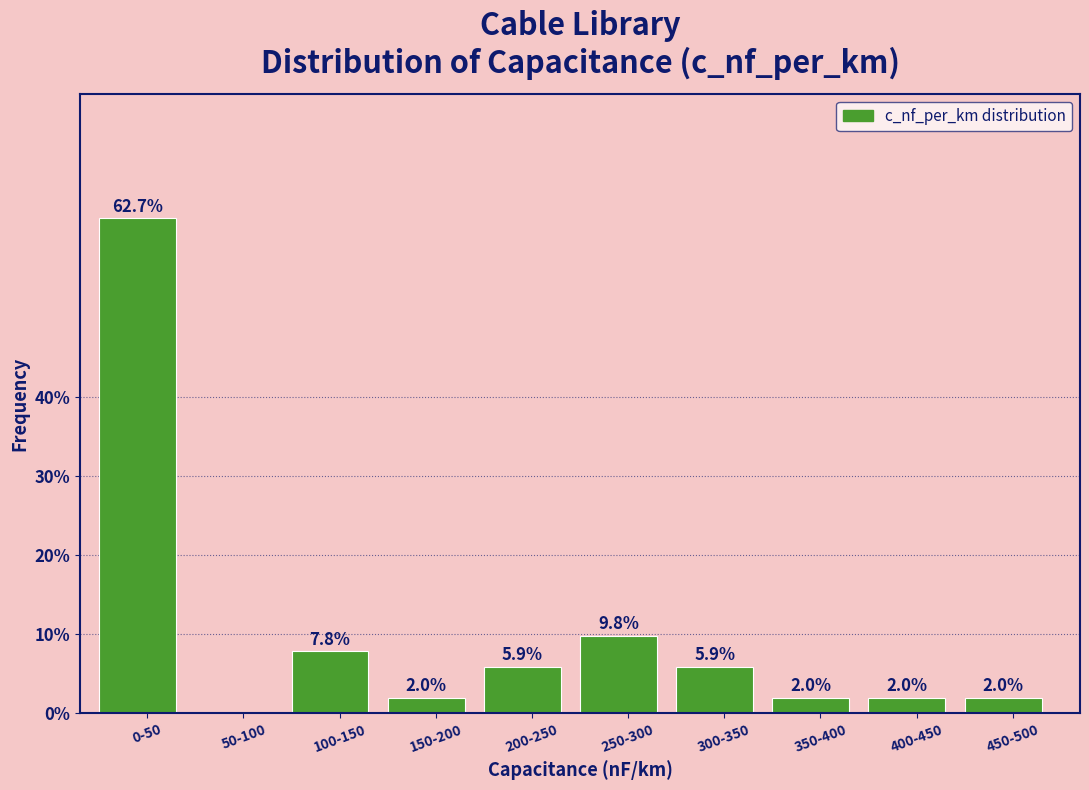

Reading right to left, list all the values displayed in this chart.

450-500=2.0	400-450=2.0	350-400=2.0	300-350=5.9	250-300=9.8	200-250=5.9	150-200=2.0	100-150=7.8	50-100=0.0	0-50=62.7